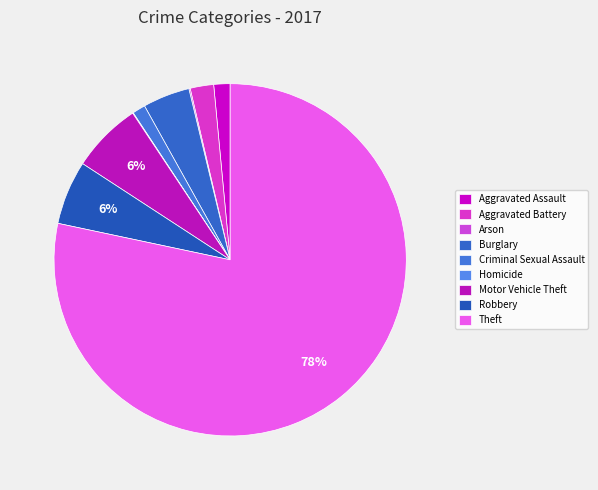

How many slices are in this pie chart?

9